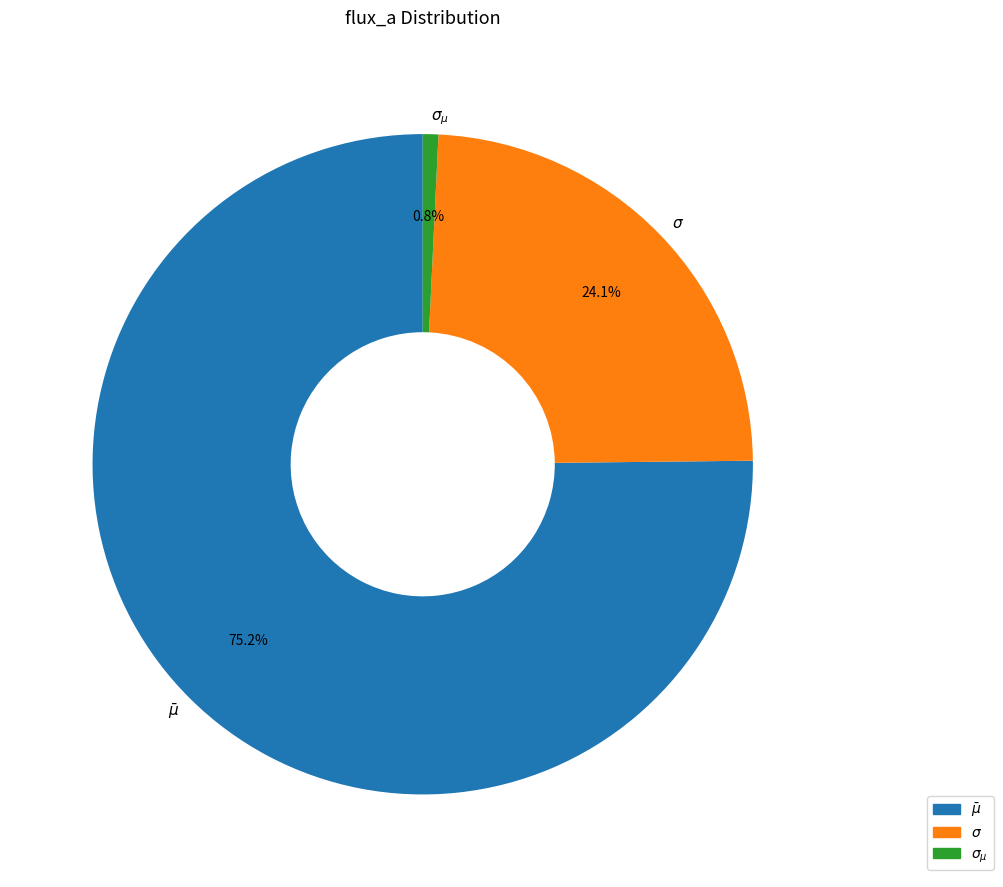

Which slice is the largest?

$\bar\mu$